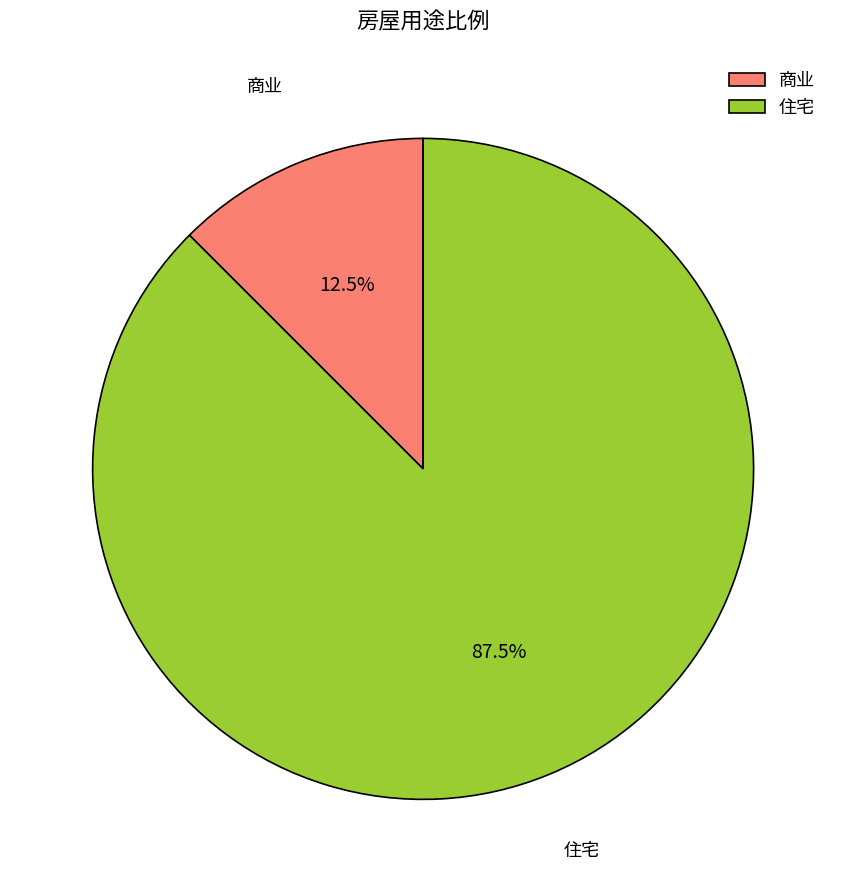

Is 商业 the majority of the pie?

No